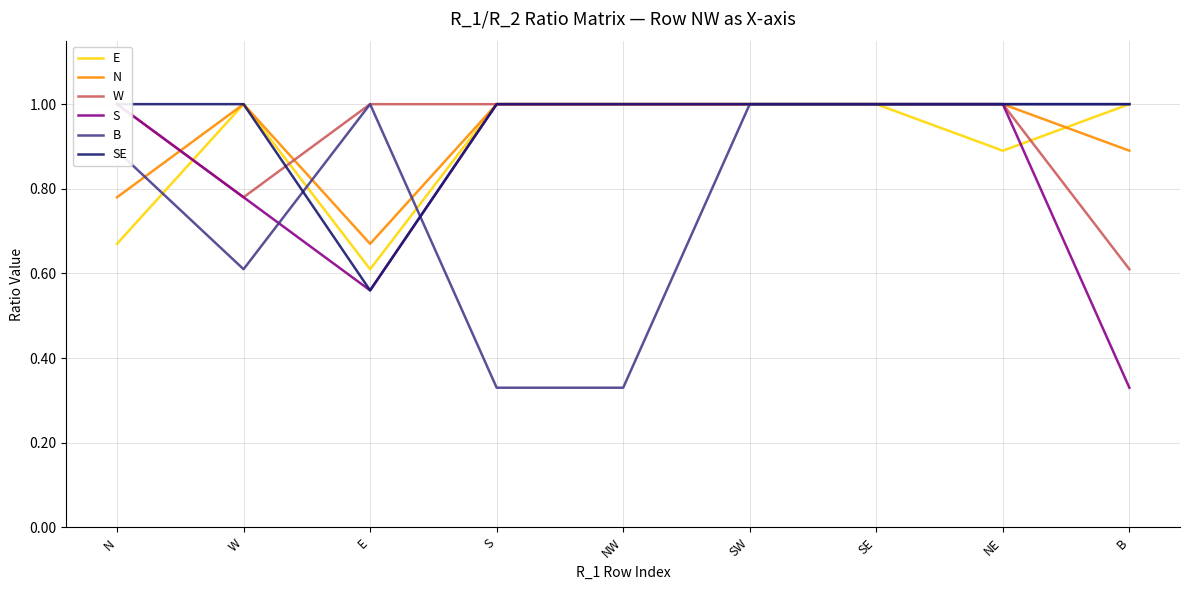

How many data points does each series have?

9